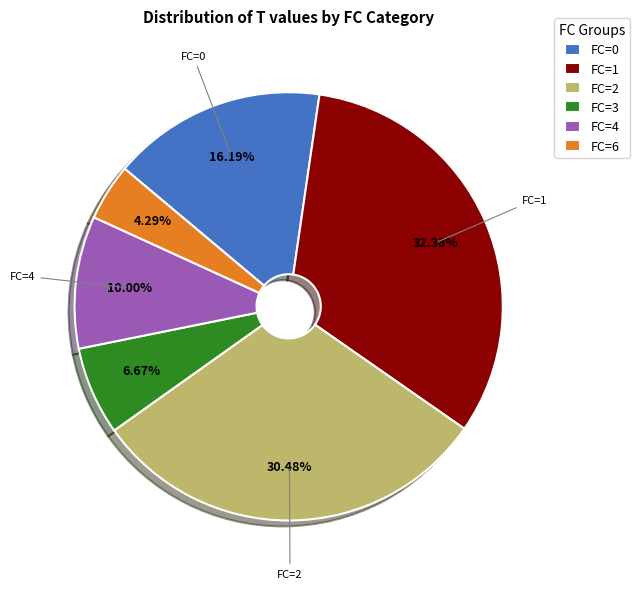

Is there a majority slice in this chart?

No